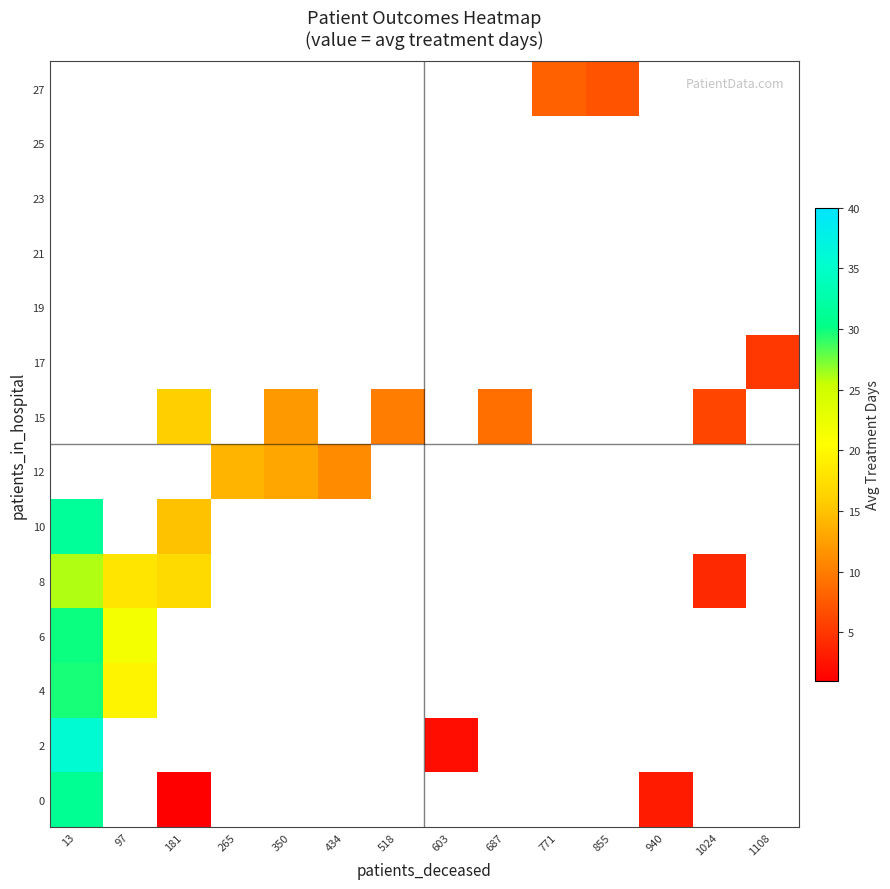

Which category has the highest value across all series?

13